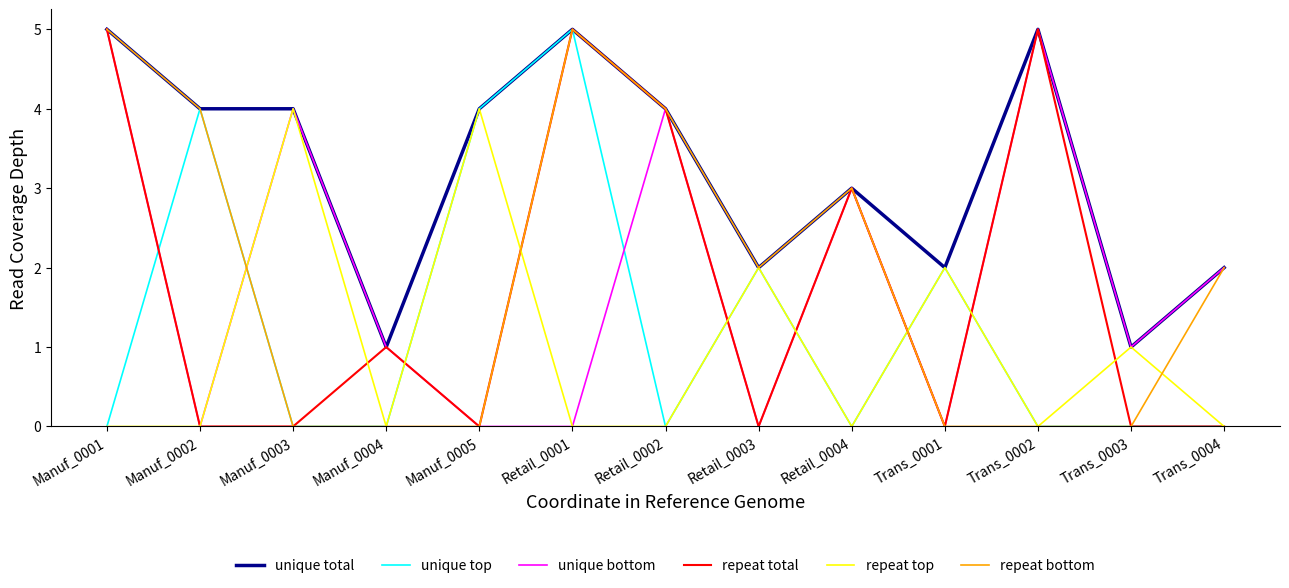

Is it true that unique top equals 2 at Retail_0003?

True